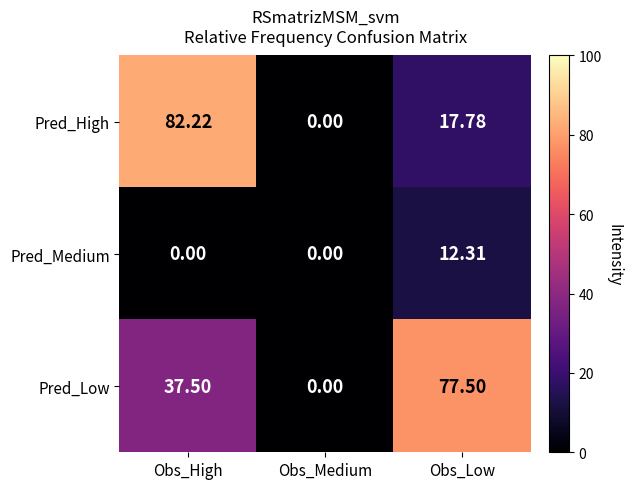

At how many categories does at least one series exceed 26?

2